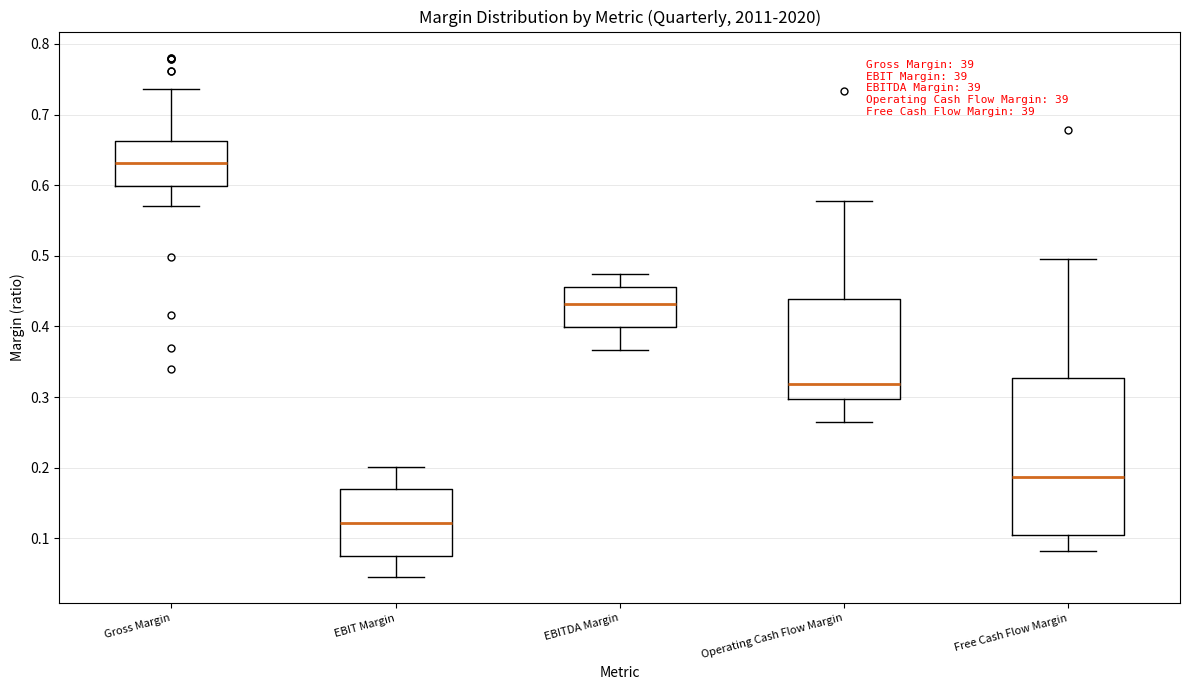

Reading left to right, read every box against the y-axis: the position of its median line, the range the box covers, and the ends of its whiskers. The values are not printed on the chart, so give them approximately, as read against the axis.

Gross Margin: median 0.63, box 0.60 to 0.66, whiskers 0.57 to 0.74
EBIT Margin: median 0.12, box 0.08 to 0.17, whiskers 0.04 to 0.20
EBITDA Margin: median 0.43, box 0.40 to 0.46, whiskers 0.37 to 0.47
Operating Cash Flow Margin: median 0.32, box 0.30 to 0.44, whiskers 0.27 to 0.58
Free Cash Flow Margin: median 0.19, box 0.11 to 0.33, whiskers 0.08 to 0.50